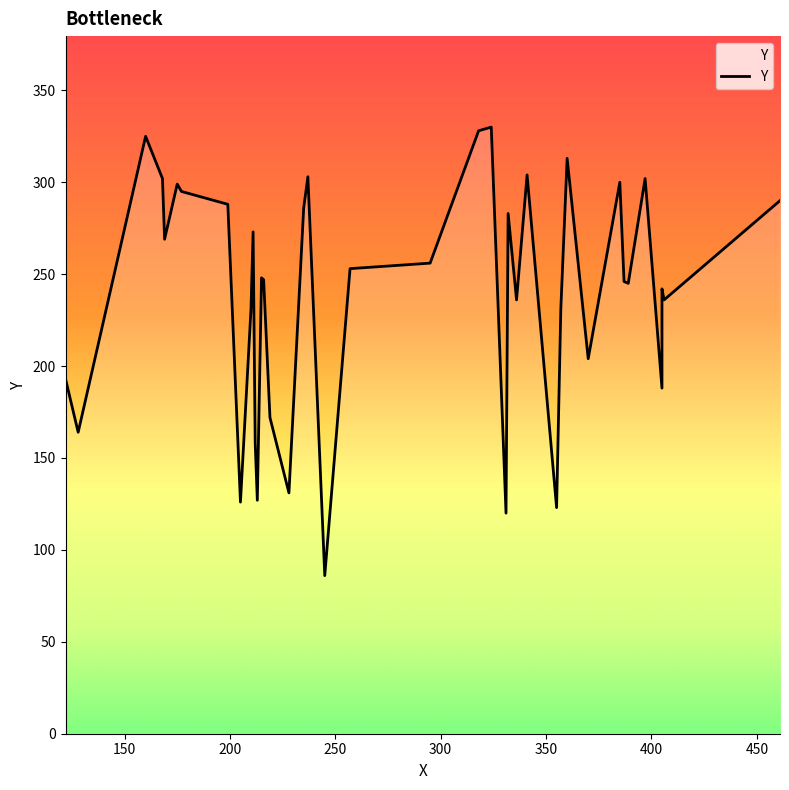

List the labels in order of value, smallest first.

245, 331, 355, 205, 213, 228, 212, 128, 219, 405, 122, 370, 210, 357, 336, 406, 405, 389, 387, 216, 215, 257, 295, 169, 211, 332, 235, 199, 461, 177, 175, 385, 168, 397, 237, 341, 360, 160, 318, 324